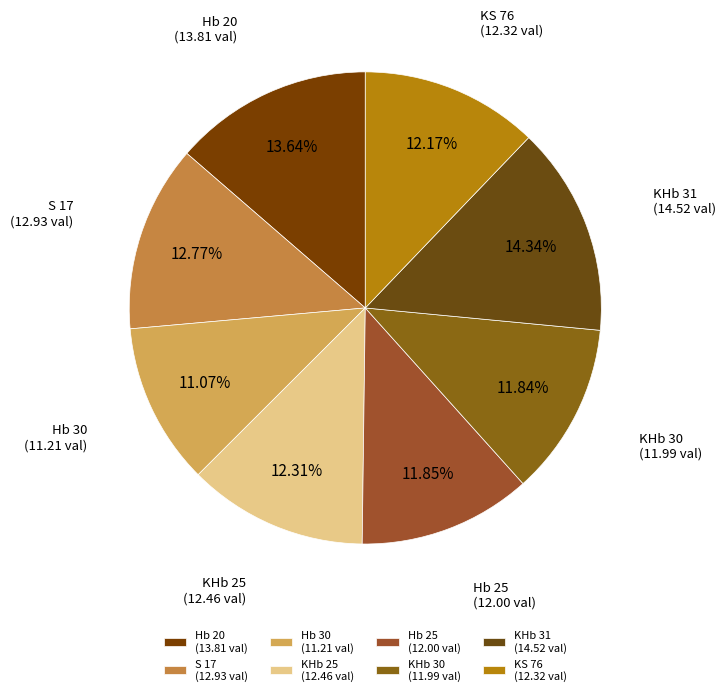

Do Hb 30 and KHb 31 together represent more than half of the pie?

No